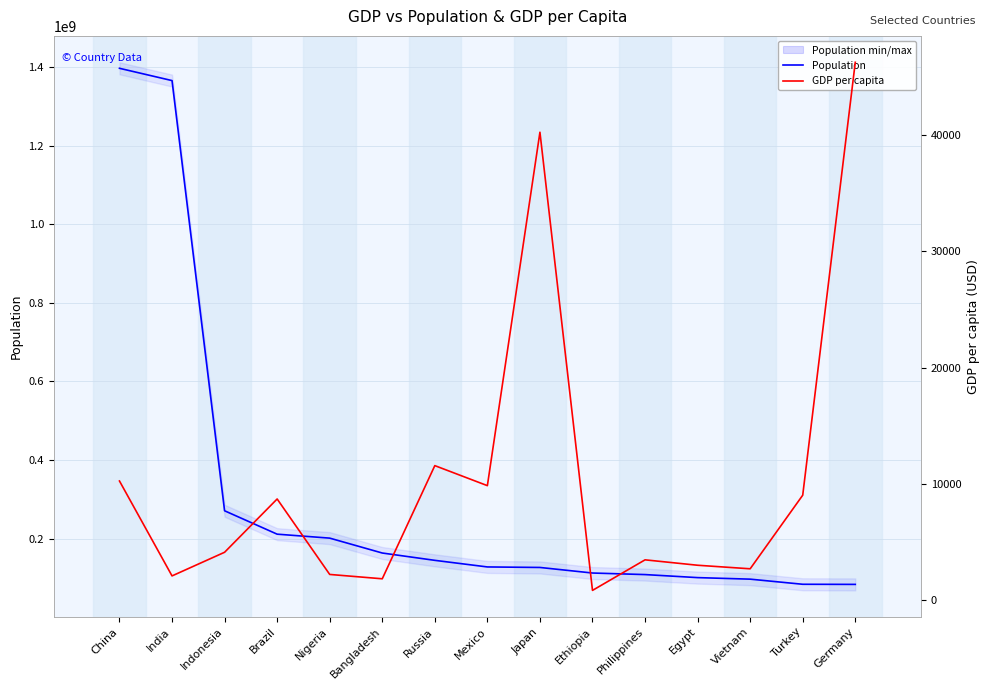

How many lines are shown in the chart?

2